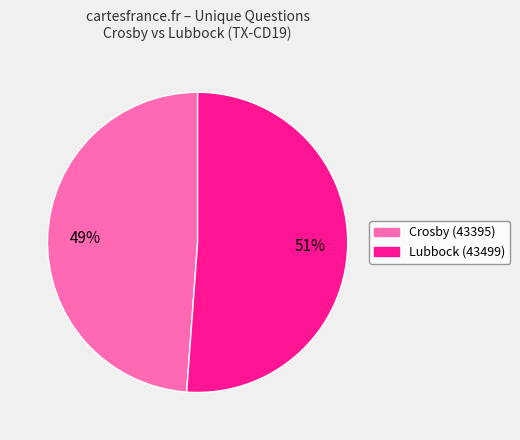

Does Lubbock (43499) account for over 50% of the chart?

Yes